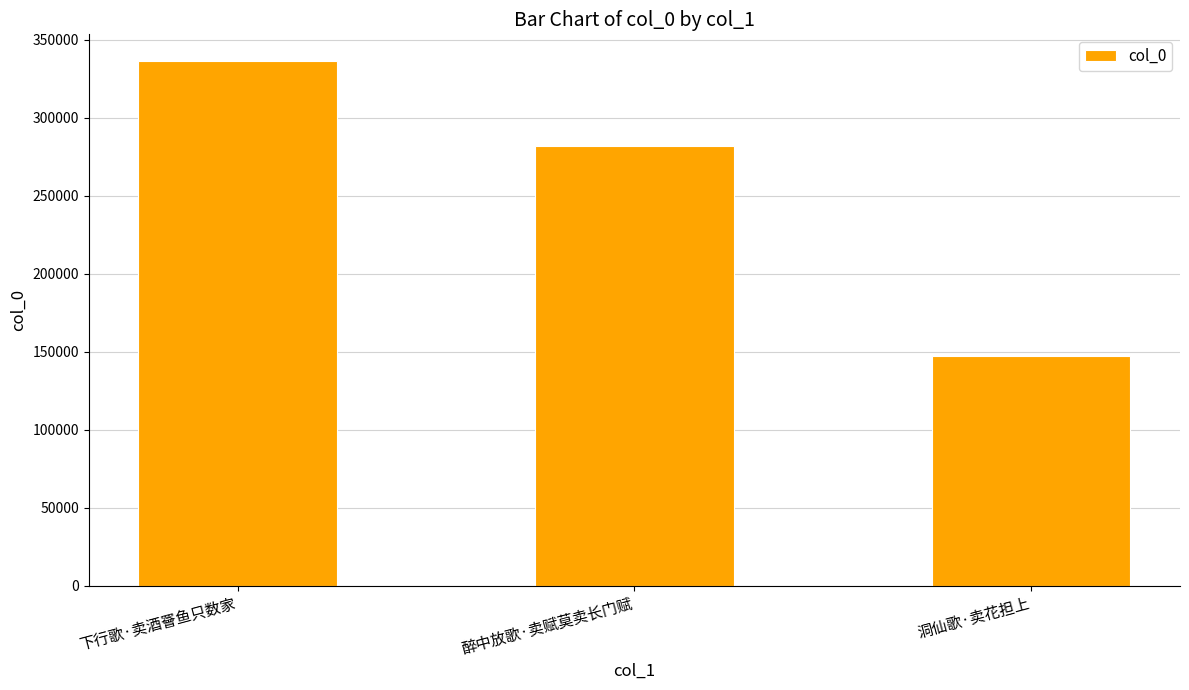

What position from the left is 醉中放歌·卖赋莫卖长门赋?

2